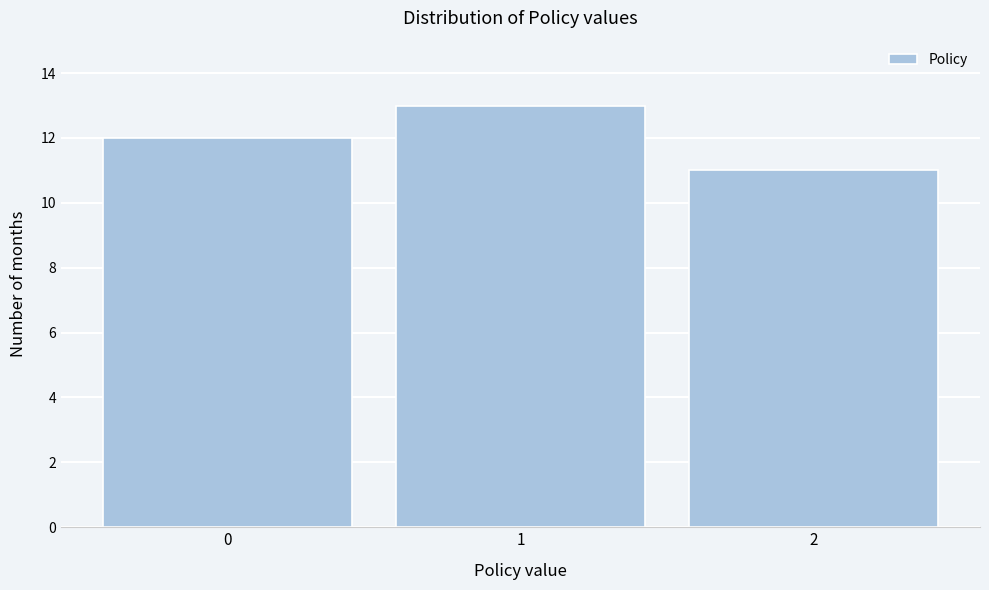

Reading right to left, extract all data points from this chart.

11	13	12